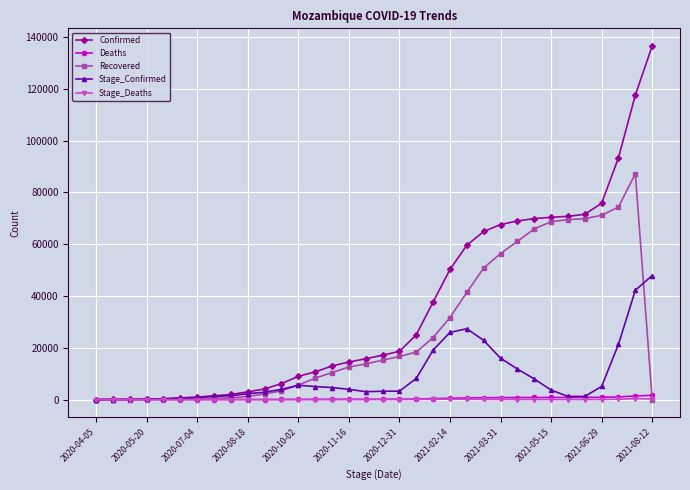

What is the maximum value shown in the chart?

136566